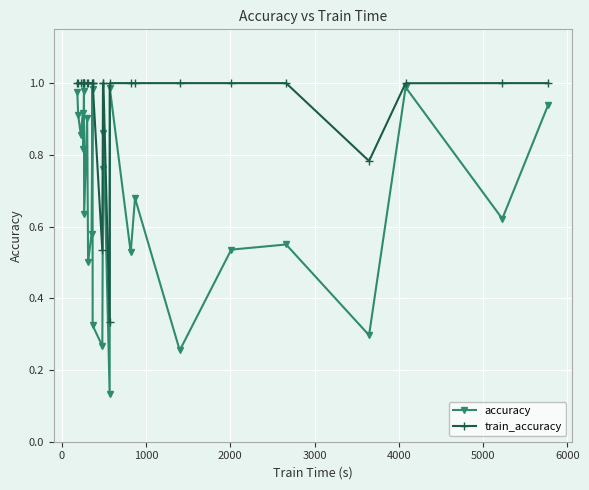

At how many categories does at least one series exceed 0?

26